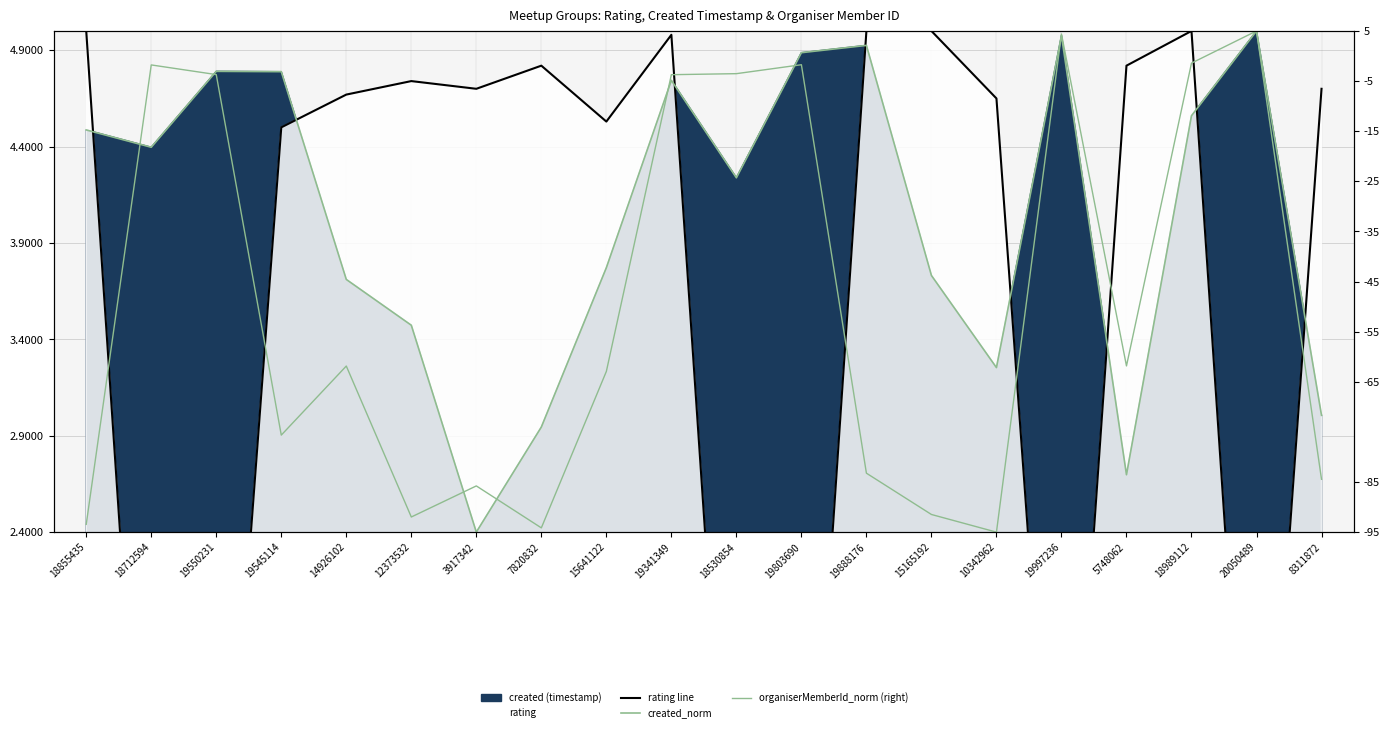

Reading left to right, what are all the values shown in this chart?

rating line: 18855435=5.0	18712594=0.0	19550231=0.0	19545114=4.5	14926102=4.7	12373532=4.7	3917342=4.7	7820832=4.8	15641122=4.5	19341349=5.0	18530854=0.0	19803690=0.0	19888176=5.0	15165192=5.0	10342962=4.7	19997236=0.0	5748062=4.8	18989112=5.0	20050489=0.0	8311872=4.7
created_norm: 18855435=4.5	18712594=4.4	19550231=4.8	19545114=4.8	14926102=3.7	12373532=3.5	3917342=2.4	7820832=2.9	15641122=3.8	19341349=4.7	18530854=4.2	19803690=4.9	19888176=4.9	15165192=3.7	10342962=3.3	19997236=5.0	5748062=2.7	18989112=4.6	20050489=5.0	8311872=3.0
organiserMemberId_norm (right): 18855435=-93.4	18712594=-1.8	19550231=-3.7	19545114=-75.6	14926102=-61.9	12373532=-92.0	3917342=-85.8	7820832=-94.1	15641122=-62.9	19341349=-3.7	18530854=-3.5	19803690=-1.7	19888176=-83.2	15165192=-91.5	10342962=-95.0	19997236=4.4	5748062=-61.8	18989112=-1.4	20050489=5.0	8311872=-84.5